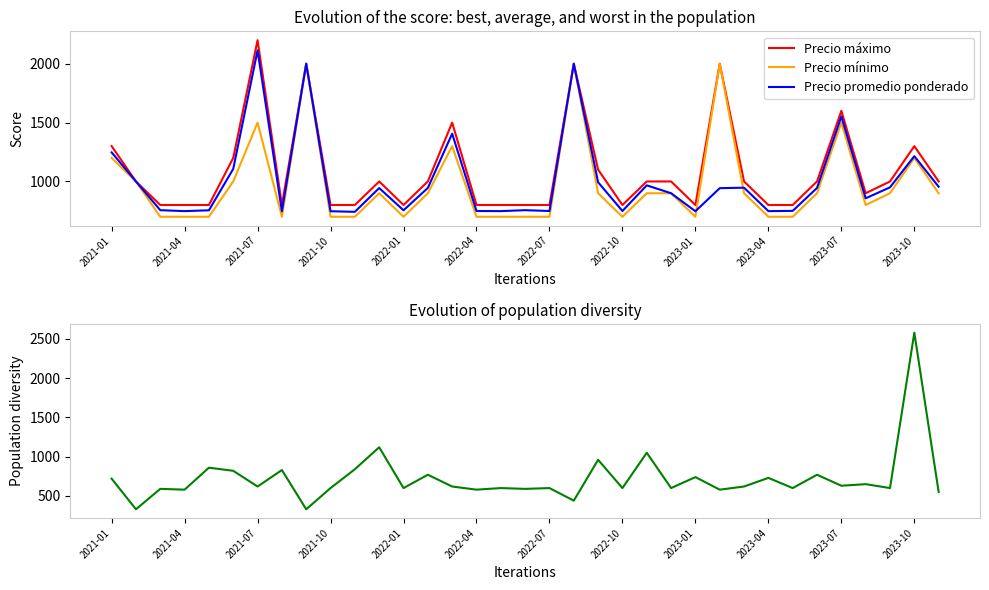

Where does the Precio máximo series first go above 1000?

2021-01